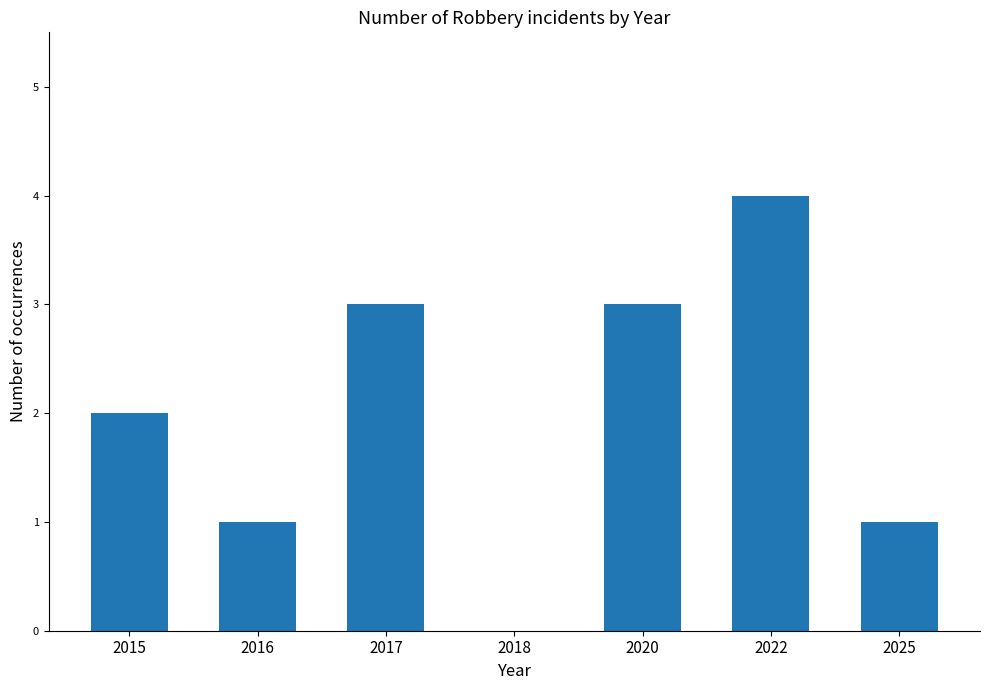

At which category does the chart reach its peak across all series?

2022